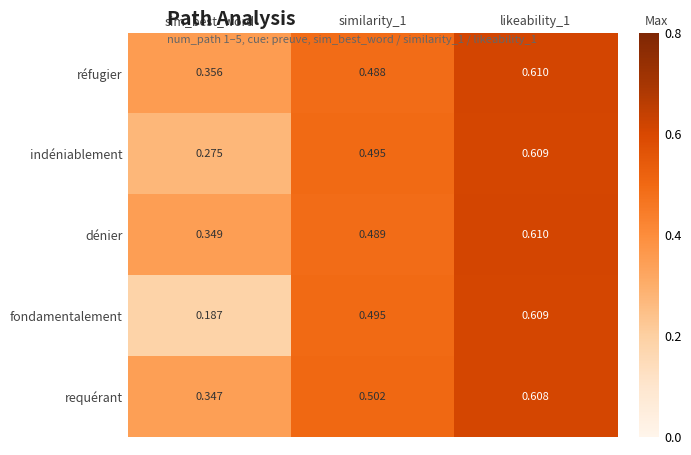

At sim_best_word, list the series in order from smallest to largest.

fondamentalement, indéniablement, requérant, dénier, réfugier